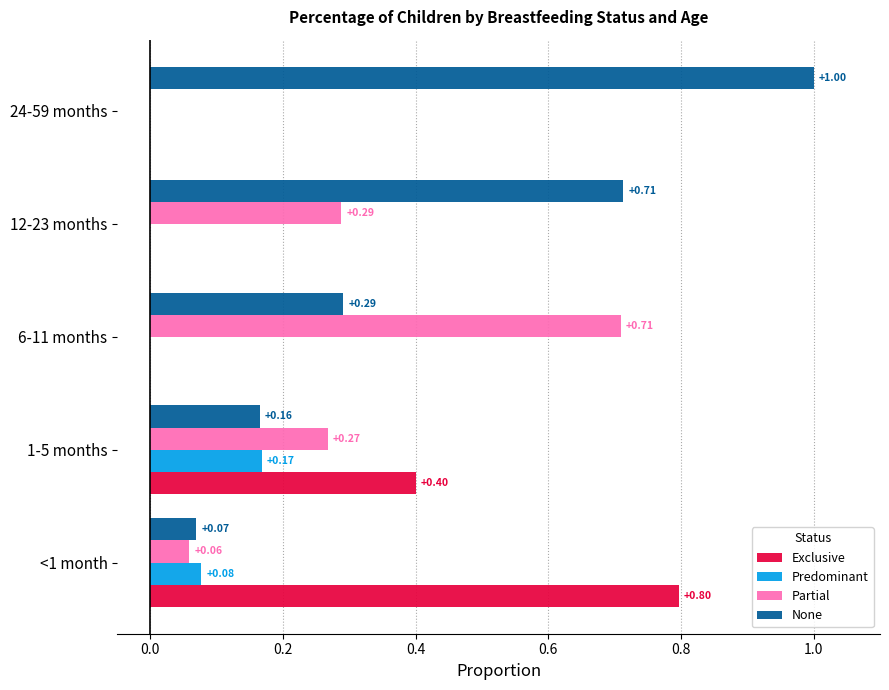

What is the sum of all None values?

2.2